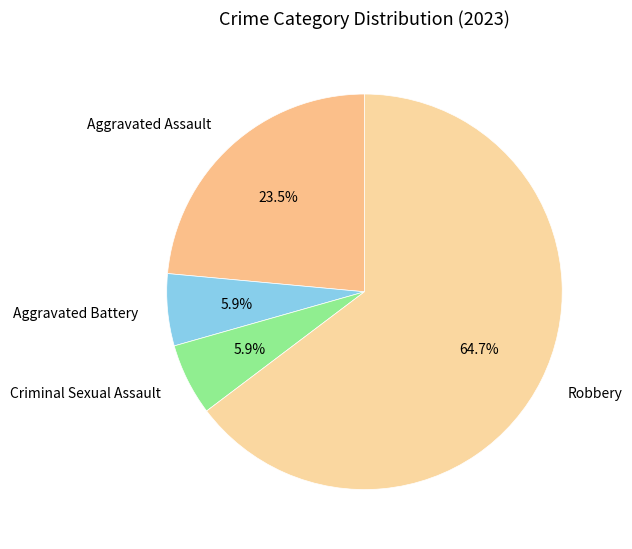

Is the sum of Aggravated Assault and Aggravated Battery greater than half?

No